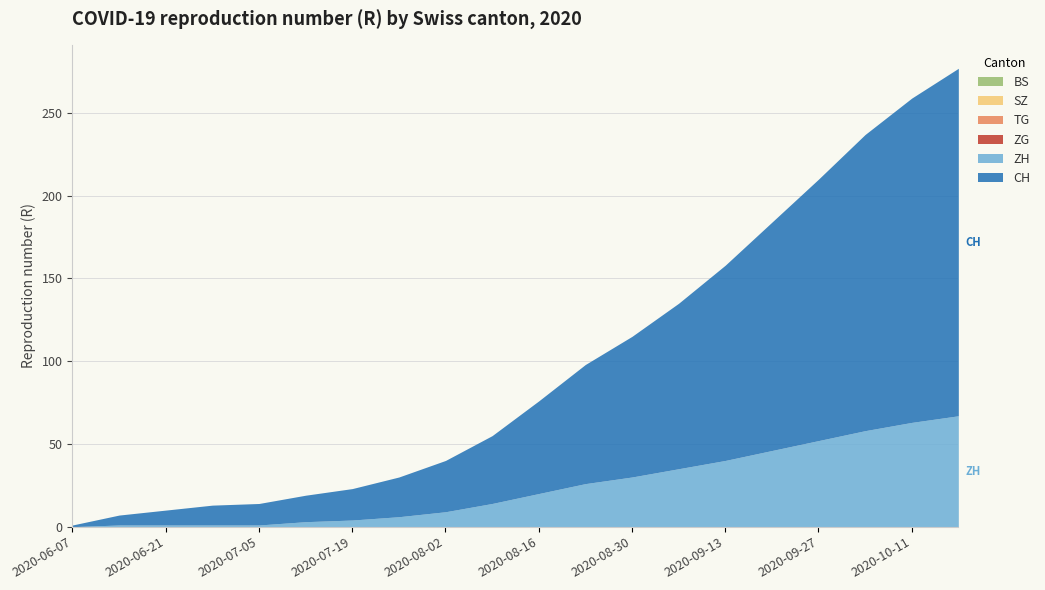

Which category has the lowest value across all series?

2020-06-07